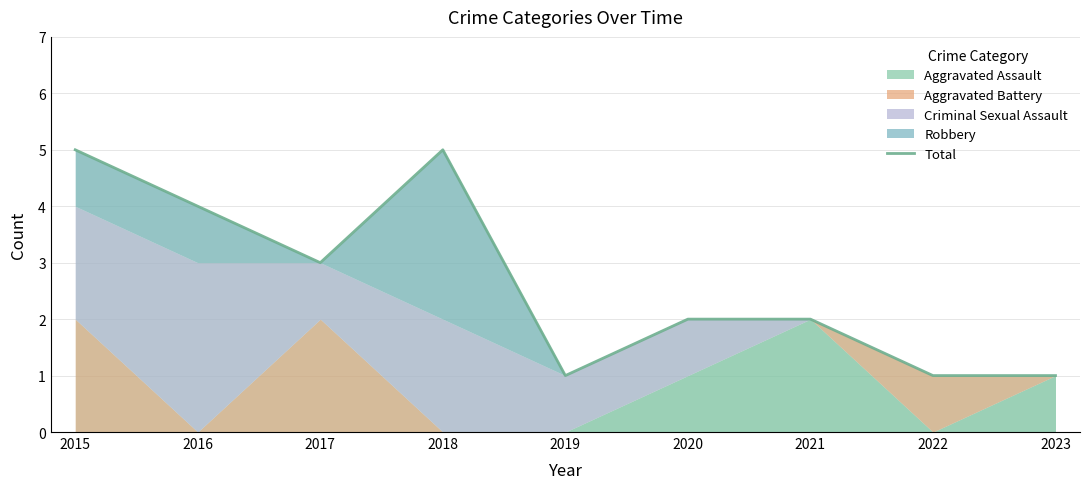

At which category does the data reach its first local peak?

2018